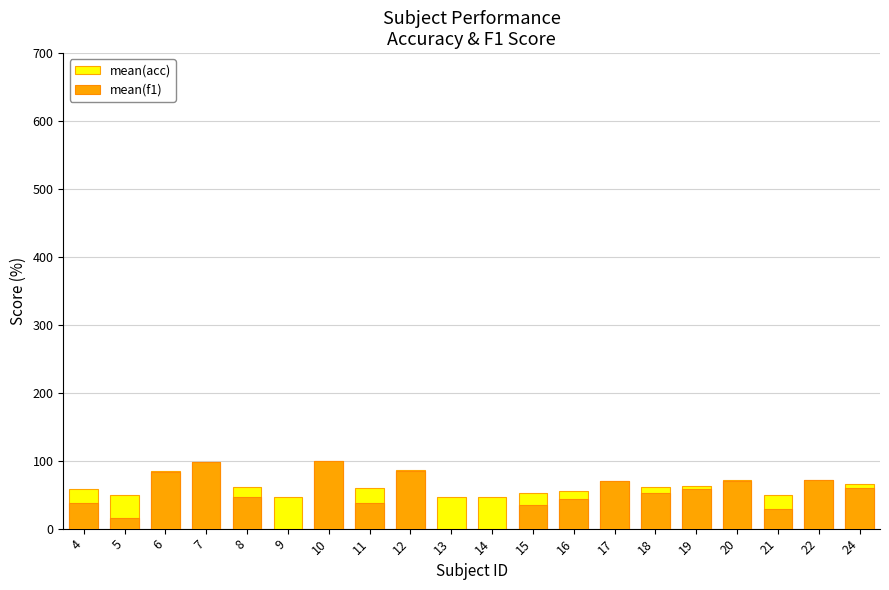

How many bars are there in each group?

2